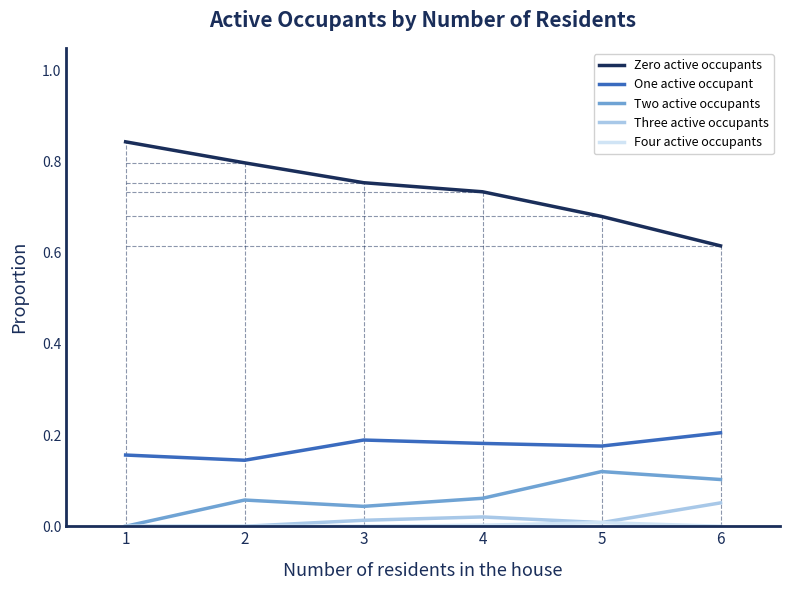

Which series has the largest total across all categories?

Zero active occupants